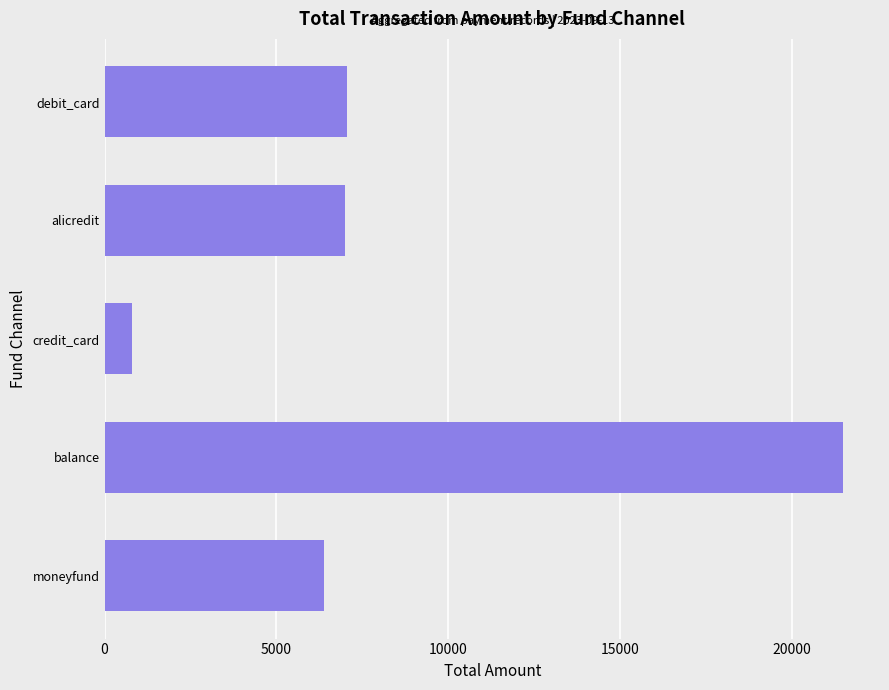

Approximately how many times larger is the value at balance compared to alicredit?

3.1